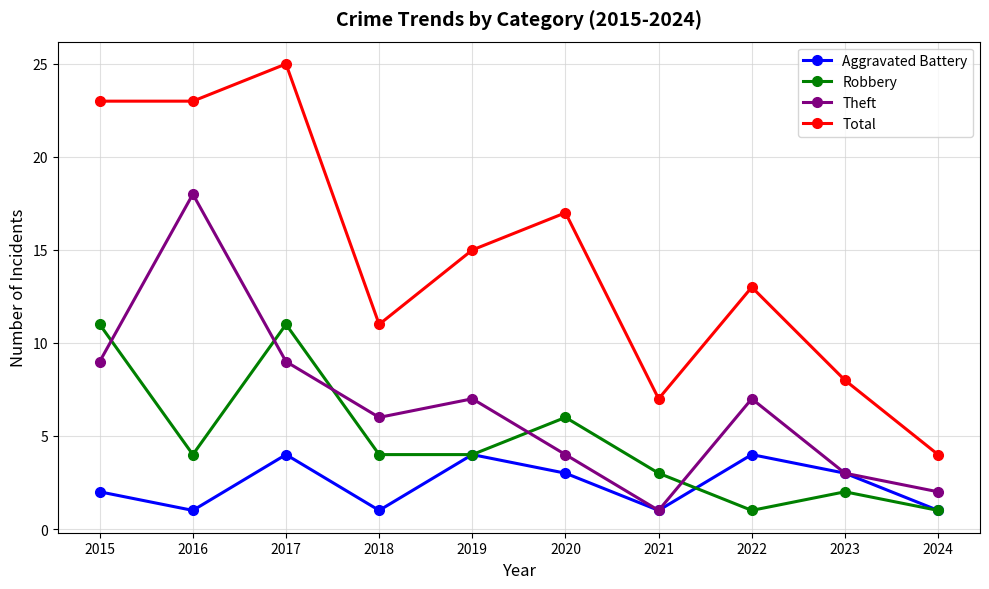

List the series in order of their overall mean, lowest first.

Aggravated Battery, Robbery, Theft, Total